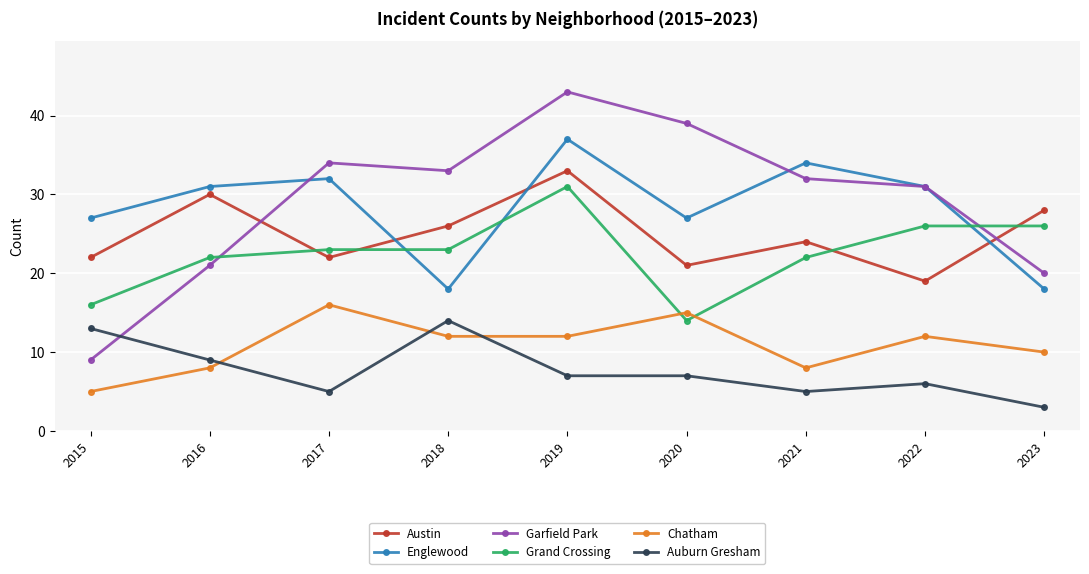

How many data points in Garfield Park are less than 32?

4